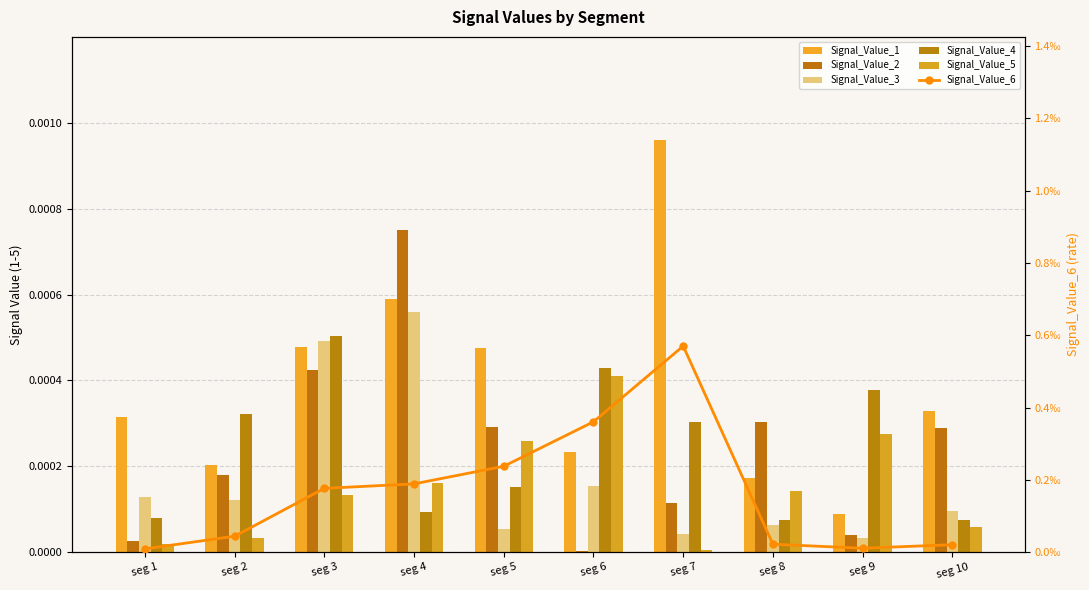

Rank the series at seg 3 from highest to lowest value.

Signal_Value_4, Signal_Value_3, Signal_Value_1, Signal_Value_2, Signal_Value_6, Signal_Value_5